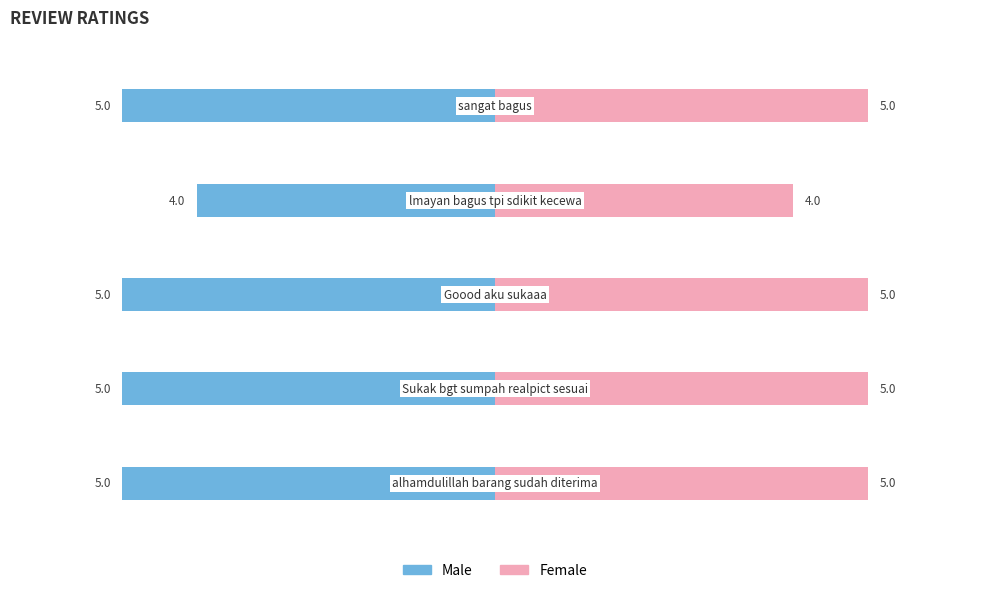

Between 3 and 0, which is larger?

3